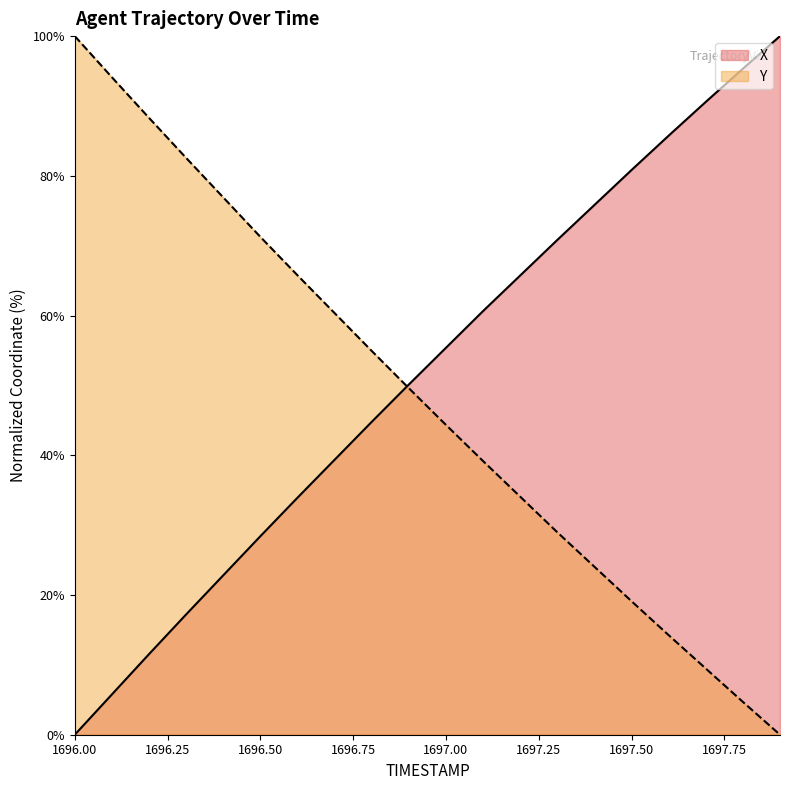

What is the value of the Y point at the 15th from the left?

24.0